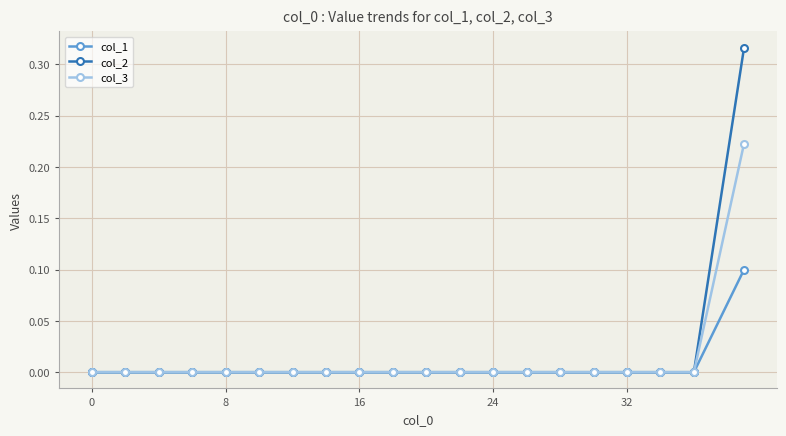

Rank the series by their maximum value, from highest to lowest.

col_2, col_3, col_1